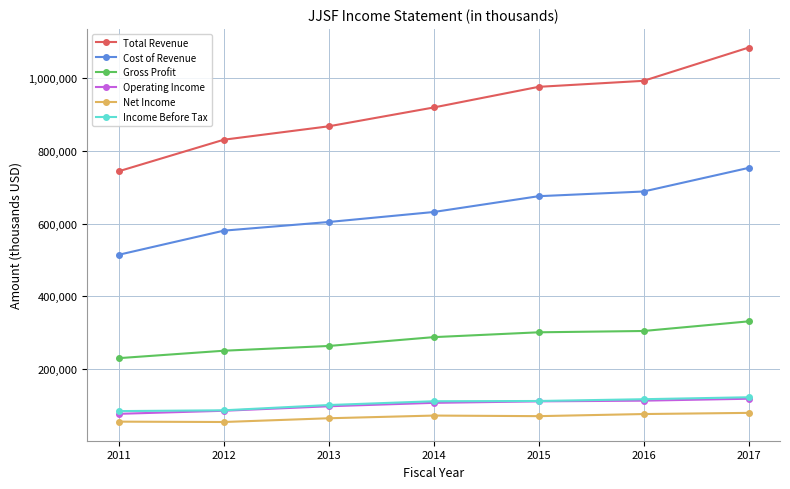

What is the lowest value of the Net Income series?

54100